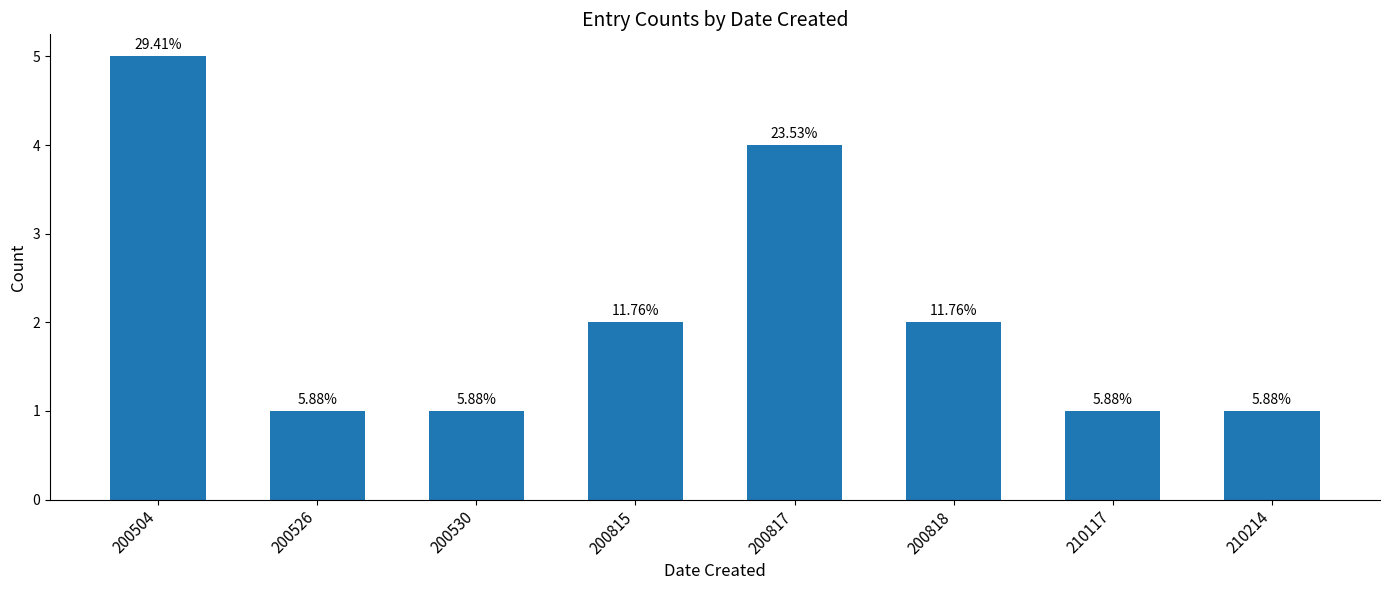

Which has a higher value, 210117 or 210214?

210117